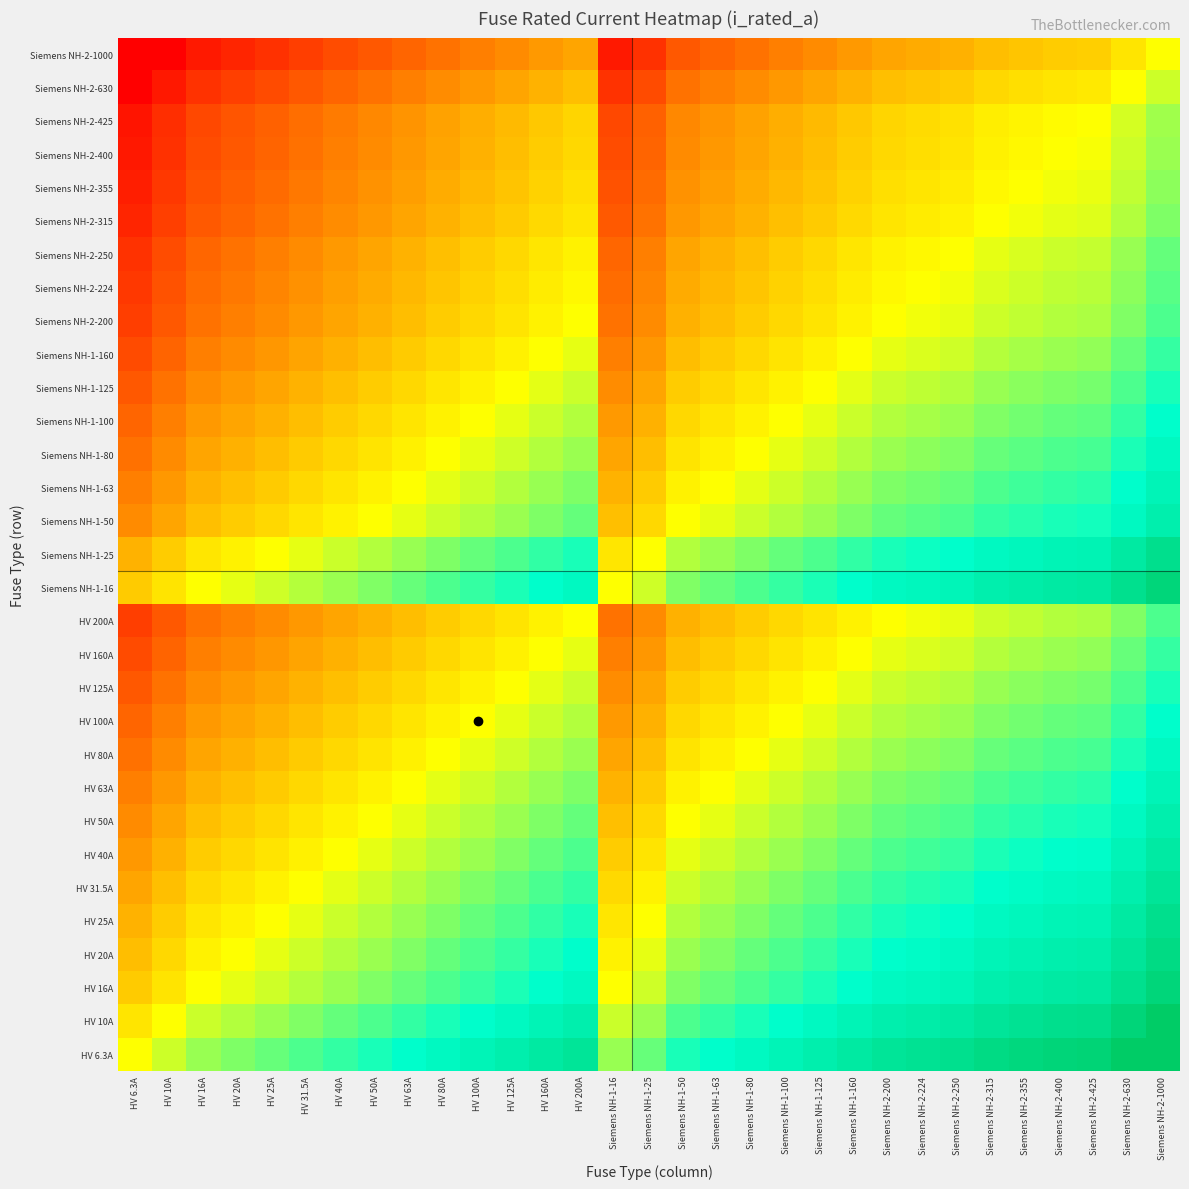

List the series in order of their peak value, highest first.

HV 6.3A, HV 10A, HV 16A, Siemens NH-1-16, HV 20A, HV 25A, Siemens NH-1-25, HV 31.5A, HV 40A, HV 50A, Siemens NH-1-50, HV 63A, Siemens NH-1-63, HV 80A, Siemens NH-1-80, HV 100A, Siemens NH-1-100, HV 125A, Siemens NH-1-125, HV 160A, Siemens NH-1-160, HV 200A, Siemens NH-2-200, Siemens NH-2-224, Siemens NH-2-250, Siemens NH-2-315, Siemens NH-2-355, Siemens NH-2-400, Siemens NH-2-425, Siemens NH-2-630, Siemens NH-2-1000